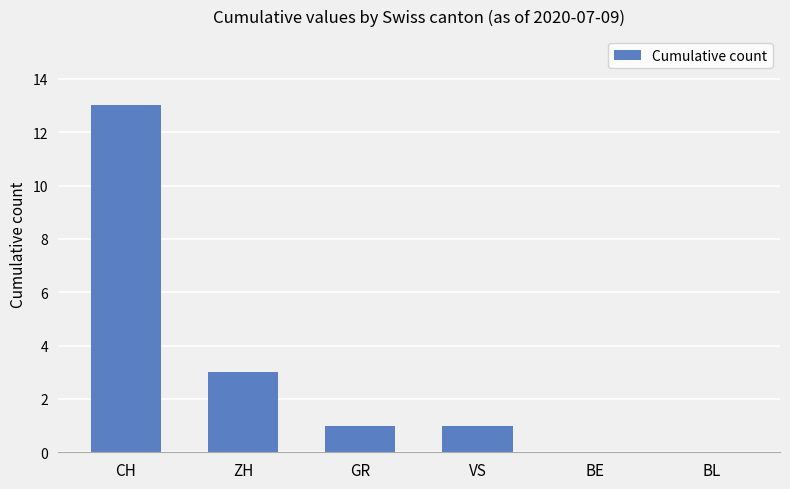

What is the sum of all values?

18